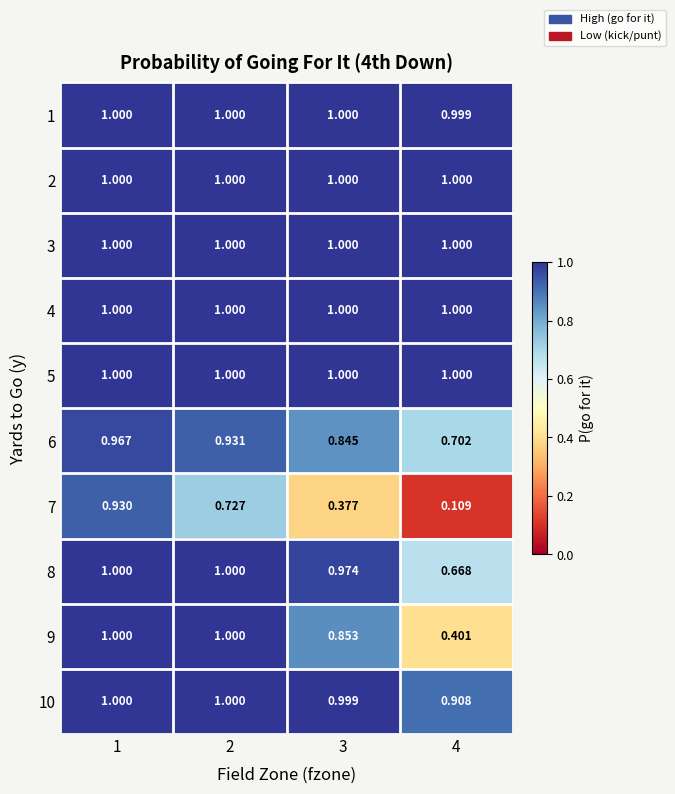

Which category has the lowest value across all series?

4